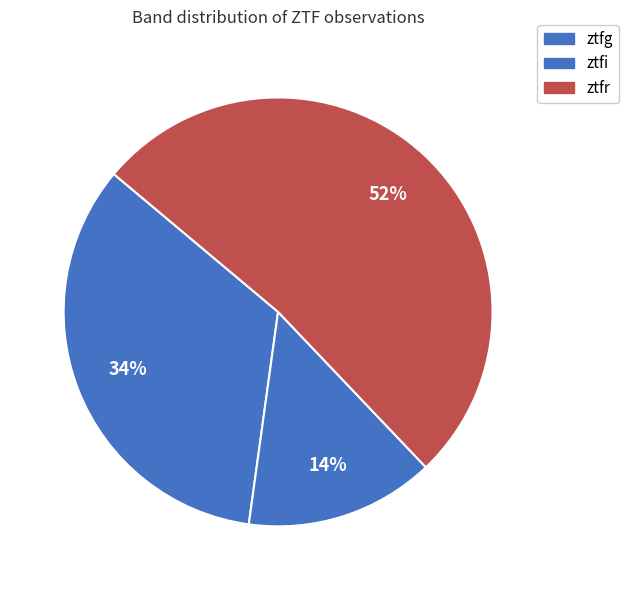

What percentage is the ztfi slice, to the nearest percent?

14%